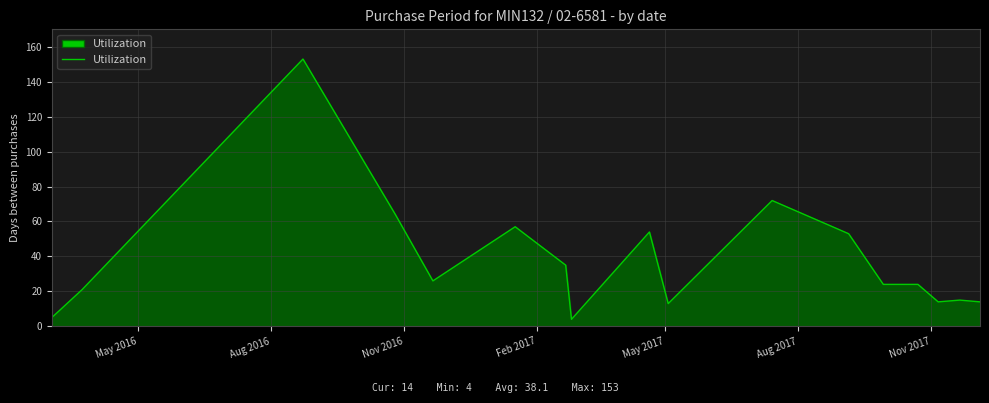

What is the maximum value shown in the chart?

153